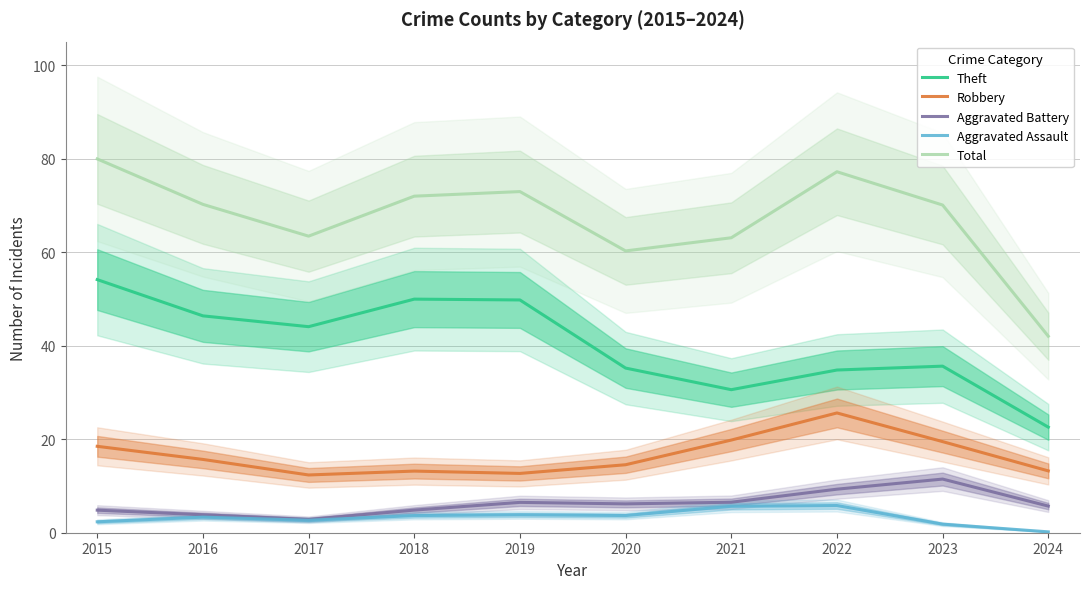

Is it true that Robbery equals 25.6 at 2022?

True